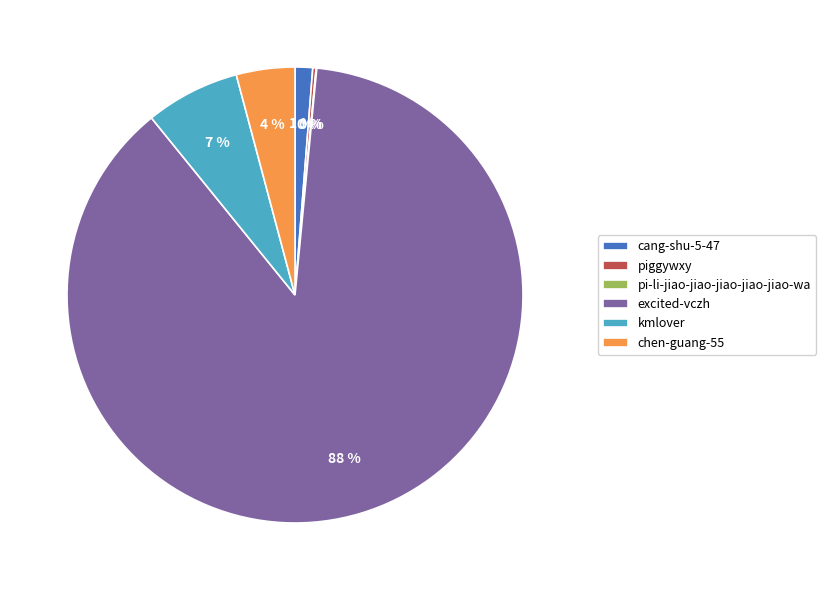

To the nearest percent, what is the difference between the largest and smallest slice percentages?

88%